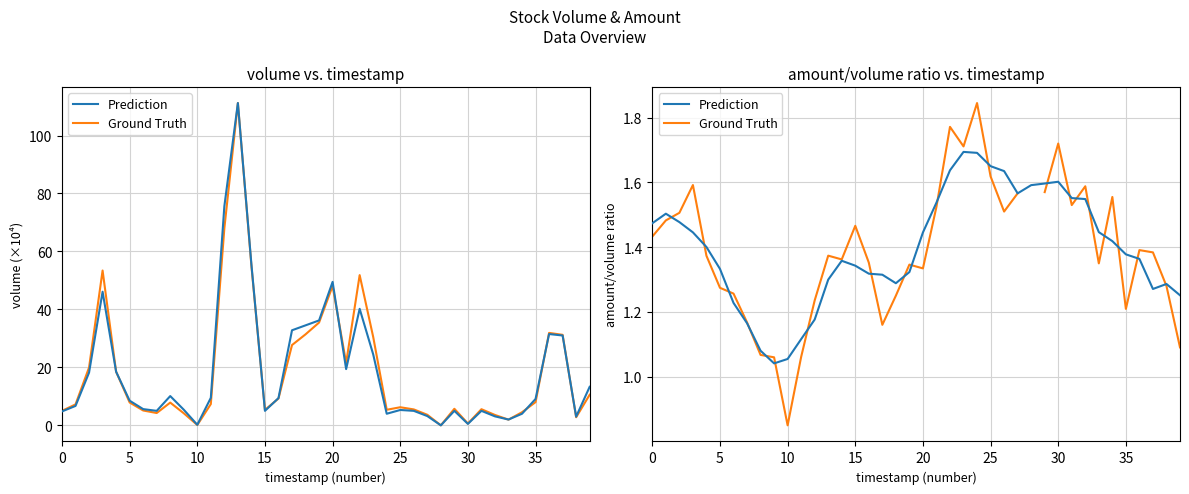

What is the label of the 17th point from the right?

23